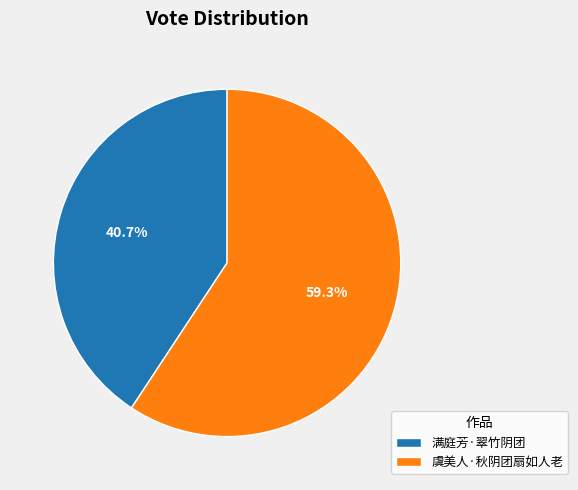

Does 虞美人·秋阴团扇如人老 account for over 50% of the chart?

Yes